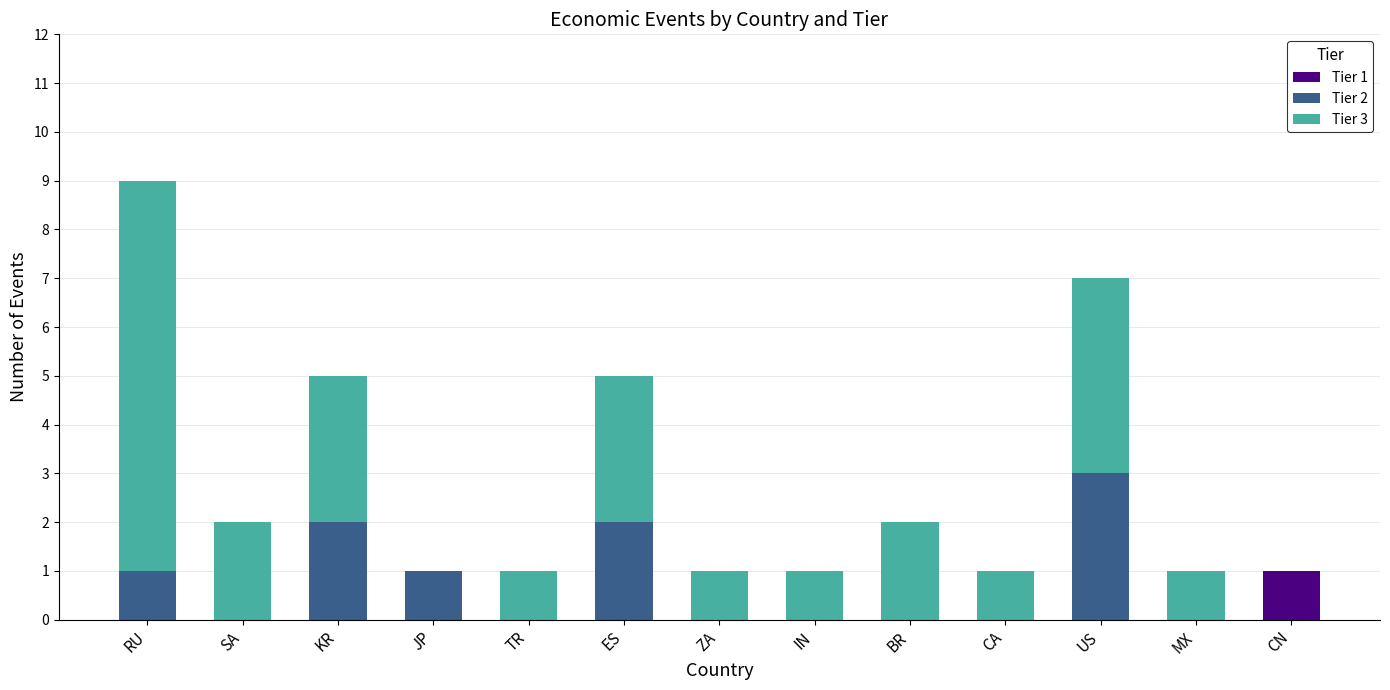

At which label does Tier 1 reach its peak?

CN